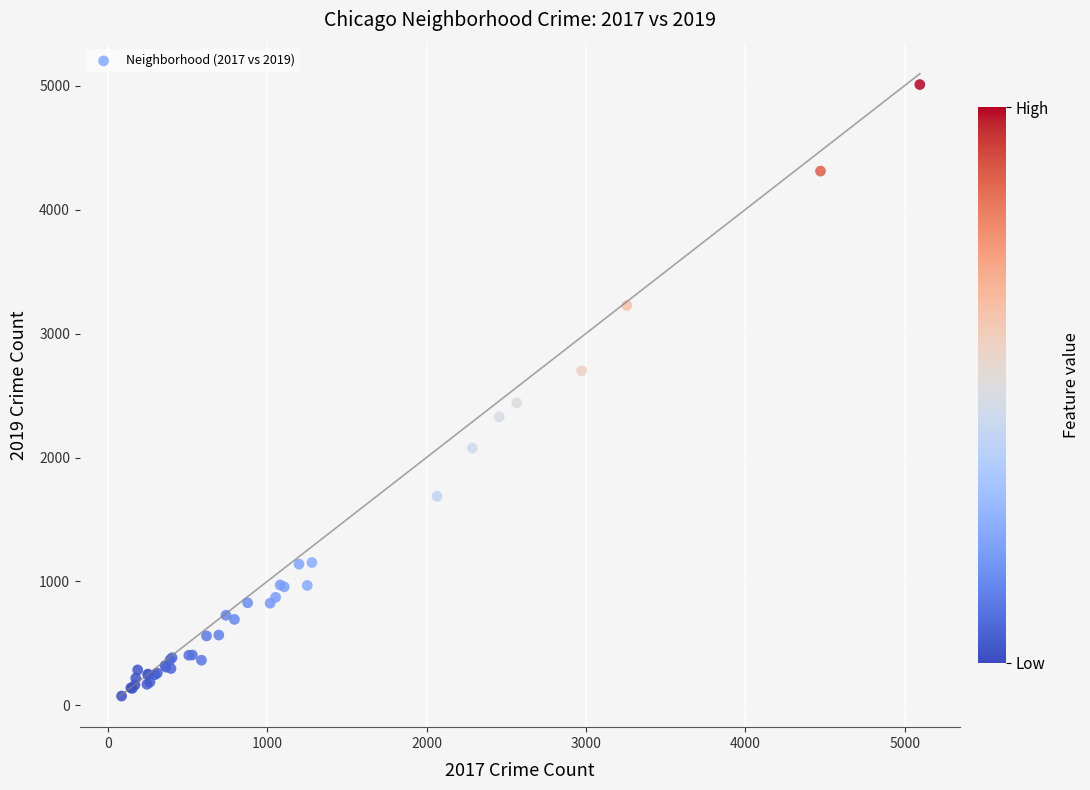

What Y value in the scatter plot is closest to 2542?

2441